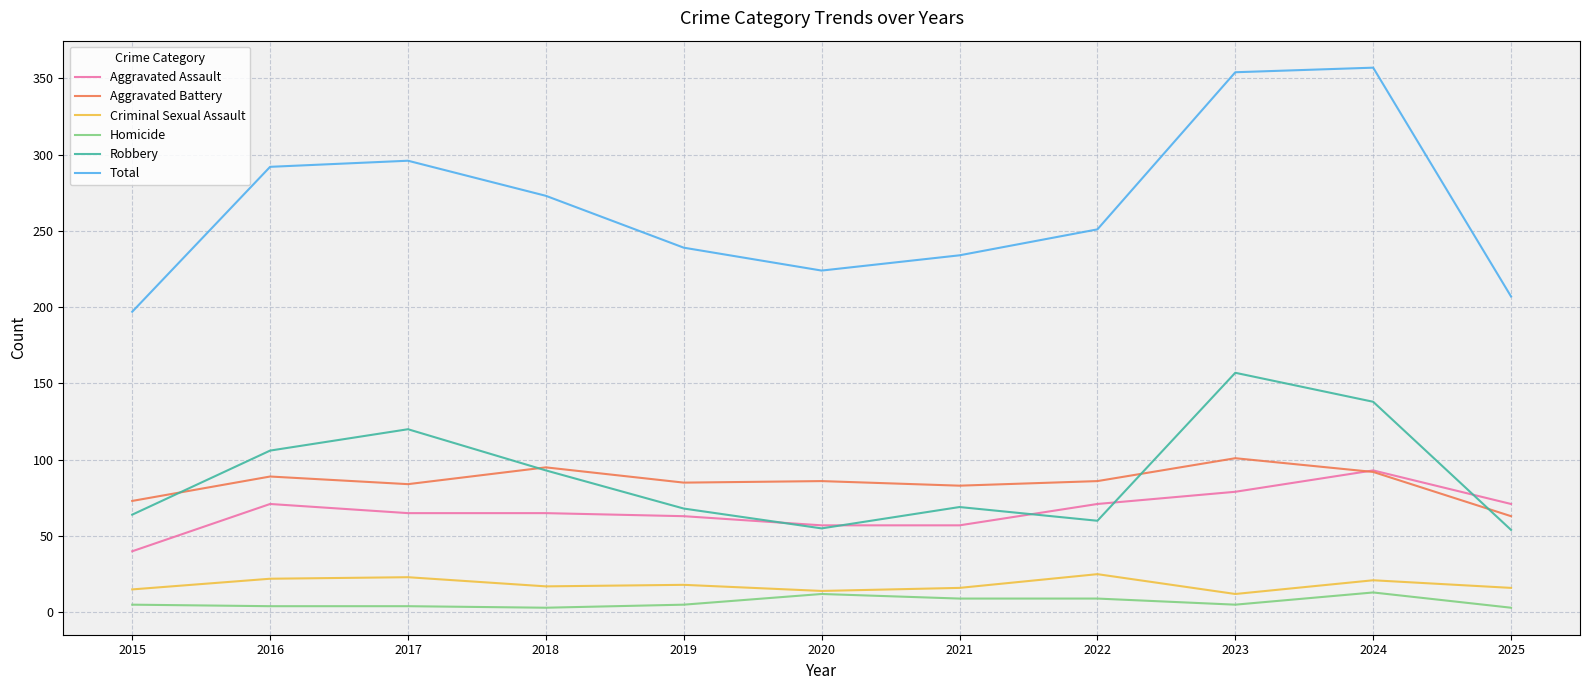

The Robbery series shows 36 at 2025. True or false?

False